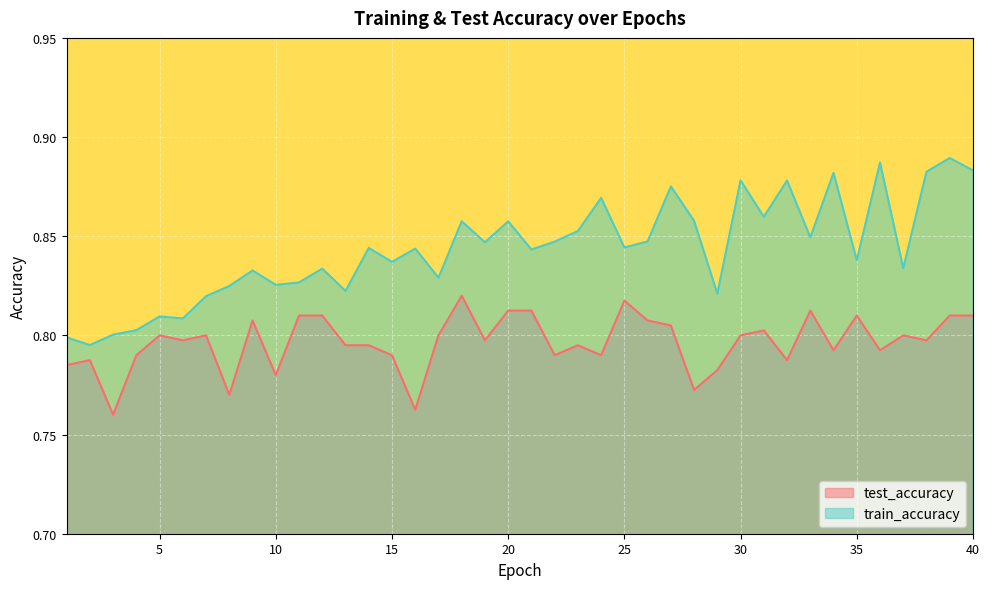

True or false: train_accuracy and test_accuracy cross at least once.

False